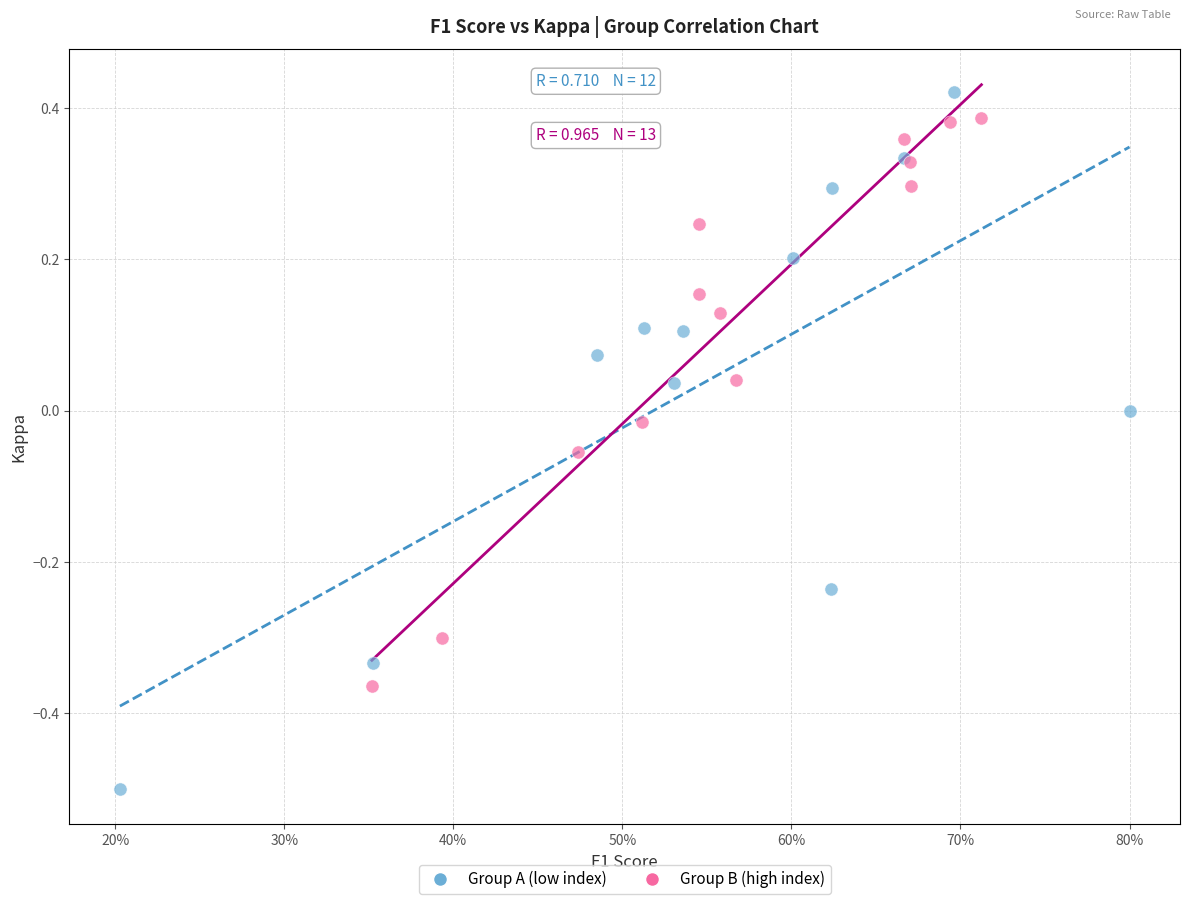

Which series reaches the minimum Y coordinate?

Group A (low index)